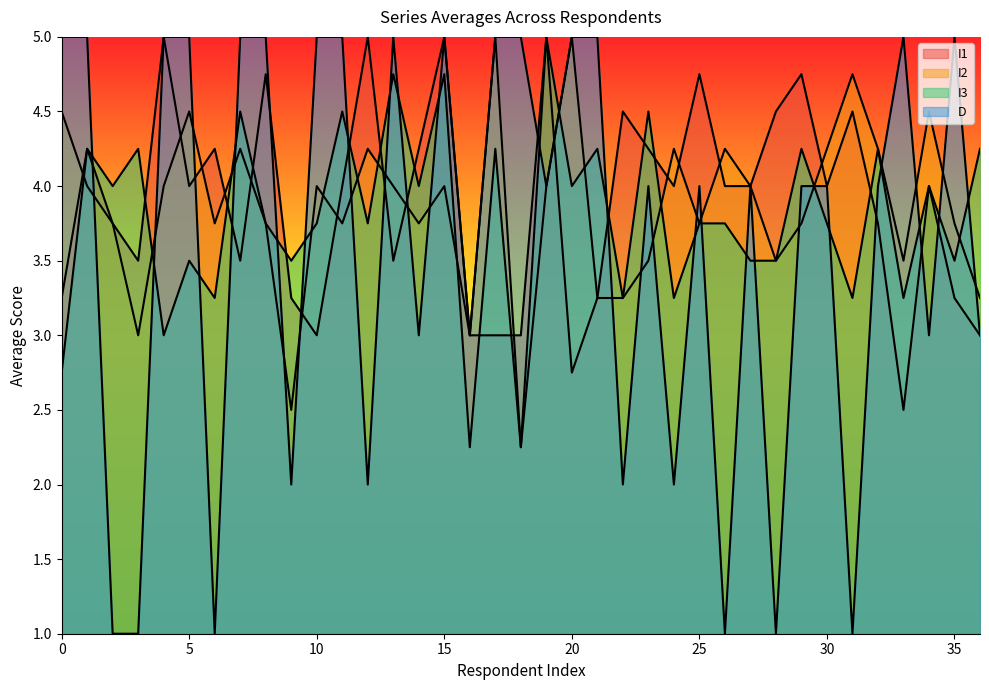

List the series in order of their peak value, lowest first.

I1, I2, I3, D